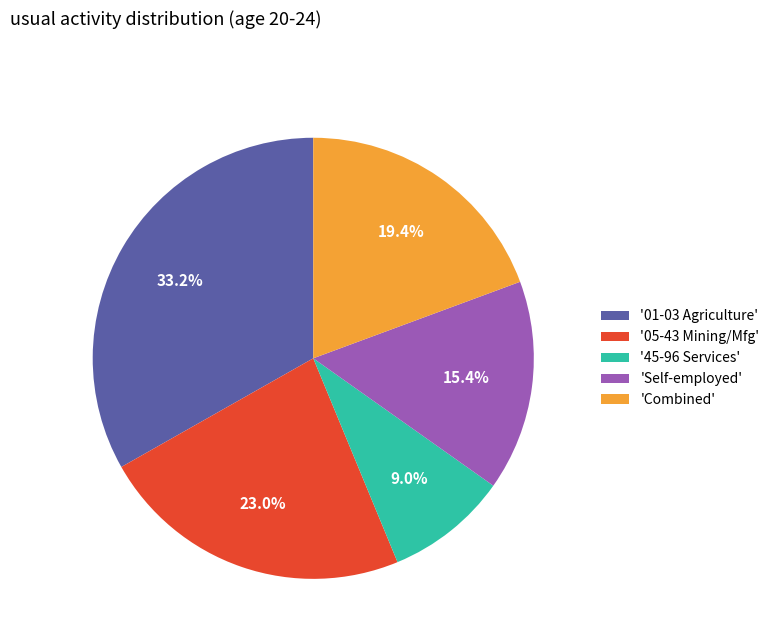

How many segments does this pie chart have?

5